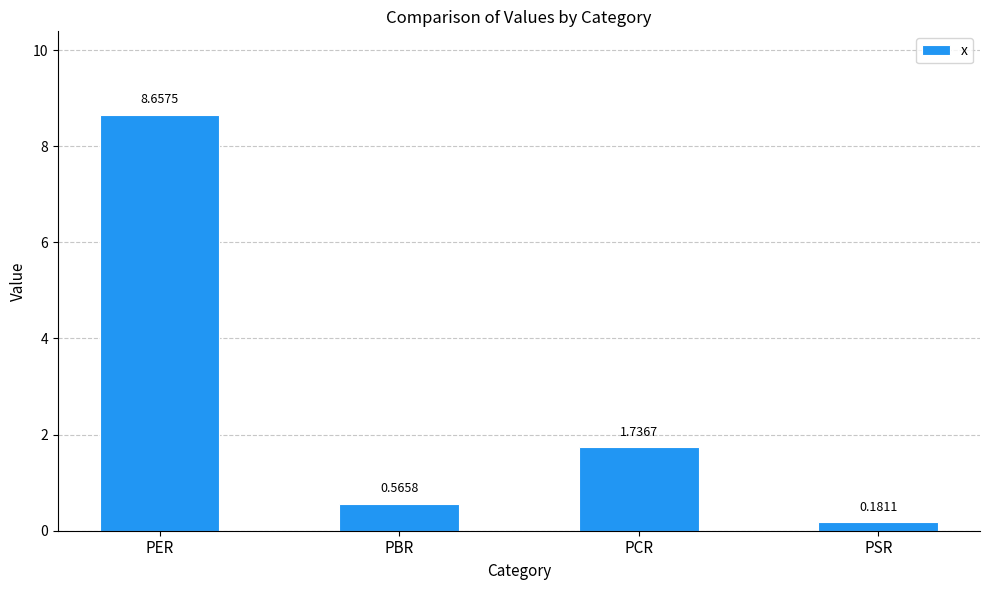

How many bars are there in total?

4